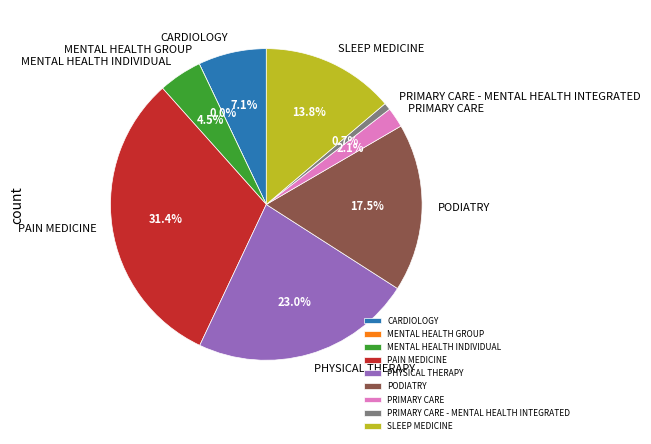

To the nearest percent, what is the combined percentage of MENTAL HEALTH INDIVIDUAL and PRIMARY CARE - MENTAL HEALTH INTEGRATED?

5%